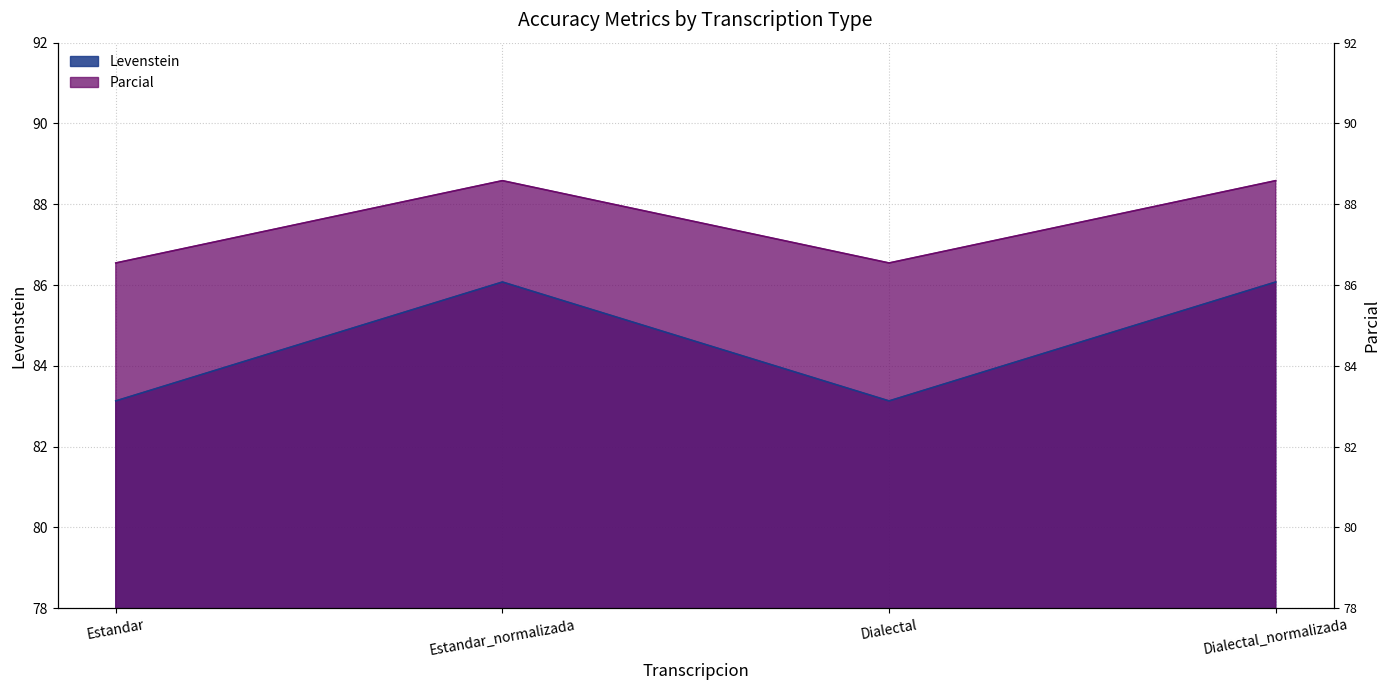

What is the total value across all series at Estandar_normalizada?

174.7